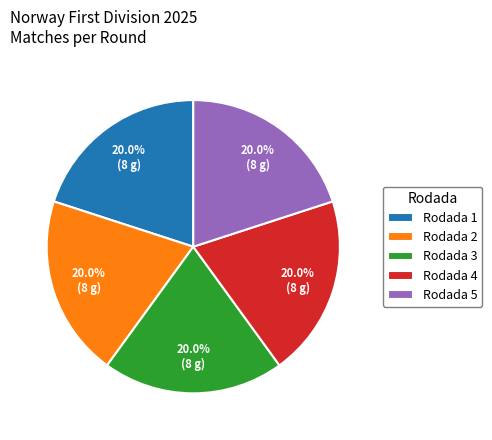

How many segments does this pie chart have?

5